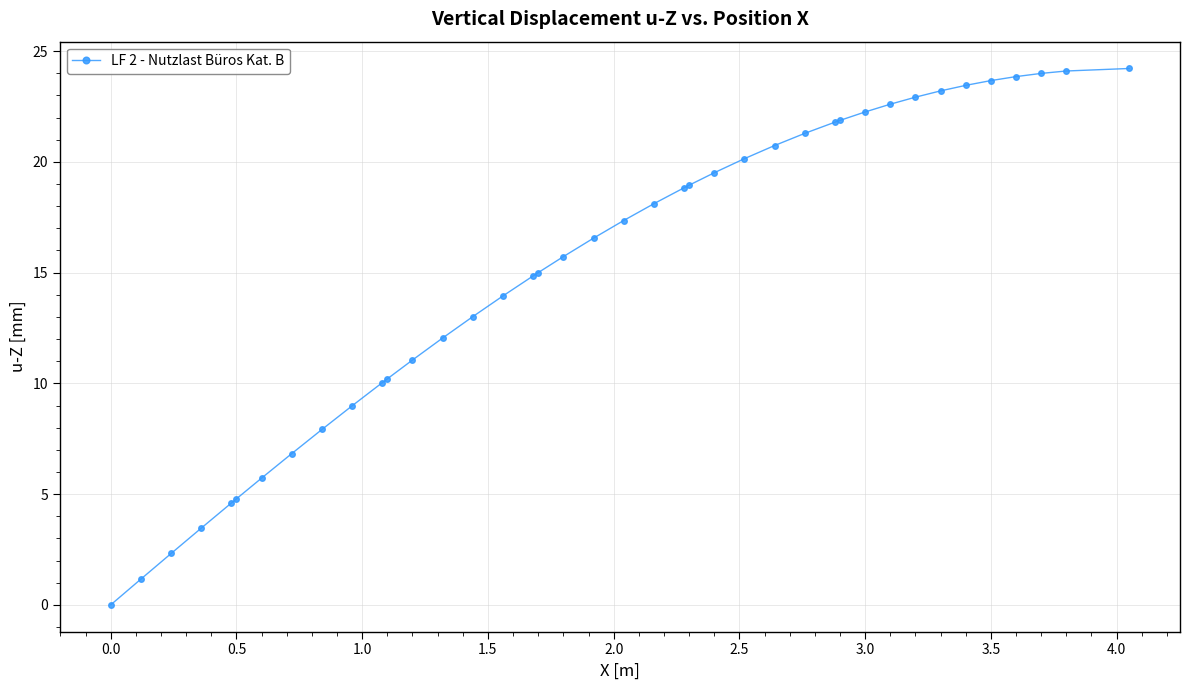

How many distinct data groups are displayed?

1